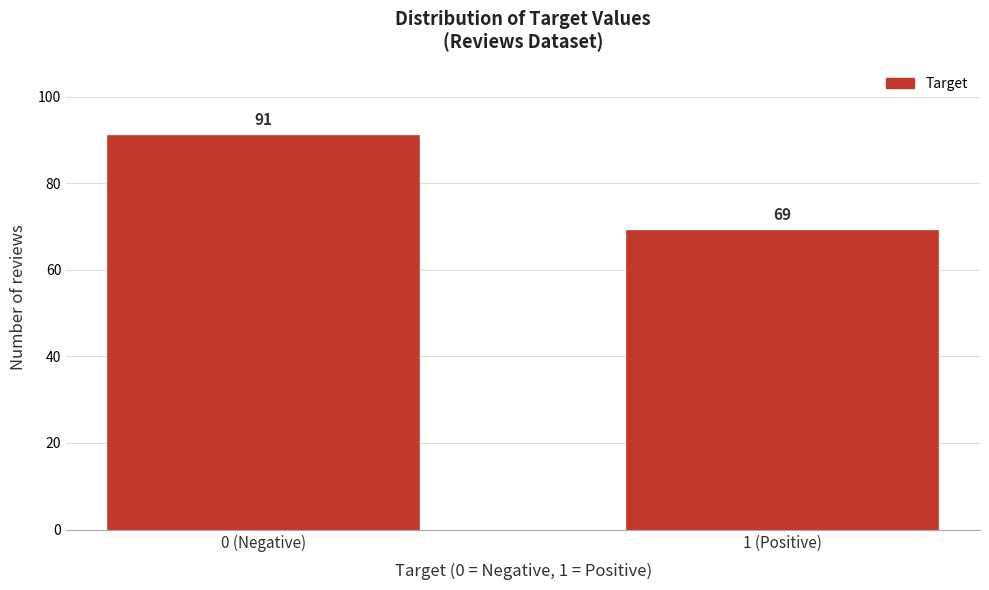

Reading left to right, what are all the values shown in this chart?

0 (Negative)=91	1 (Positive)=69